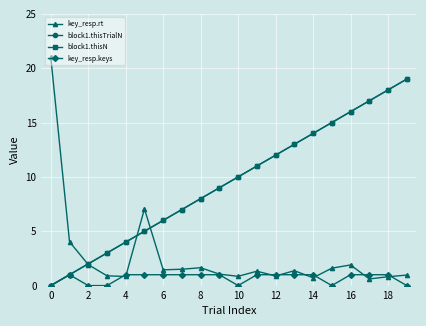

Is this an area chart (filled region under the line)?

No